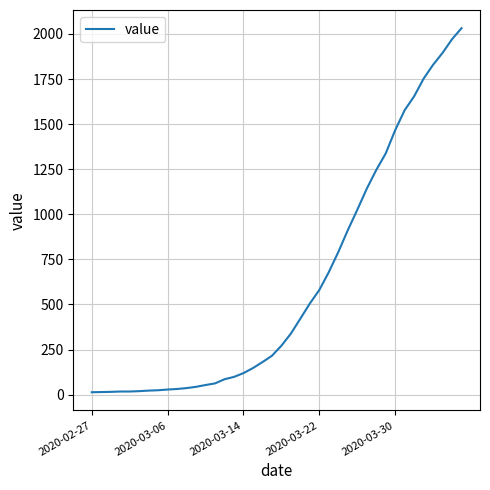

Where does the data first go above 271?

21